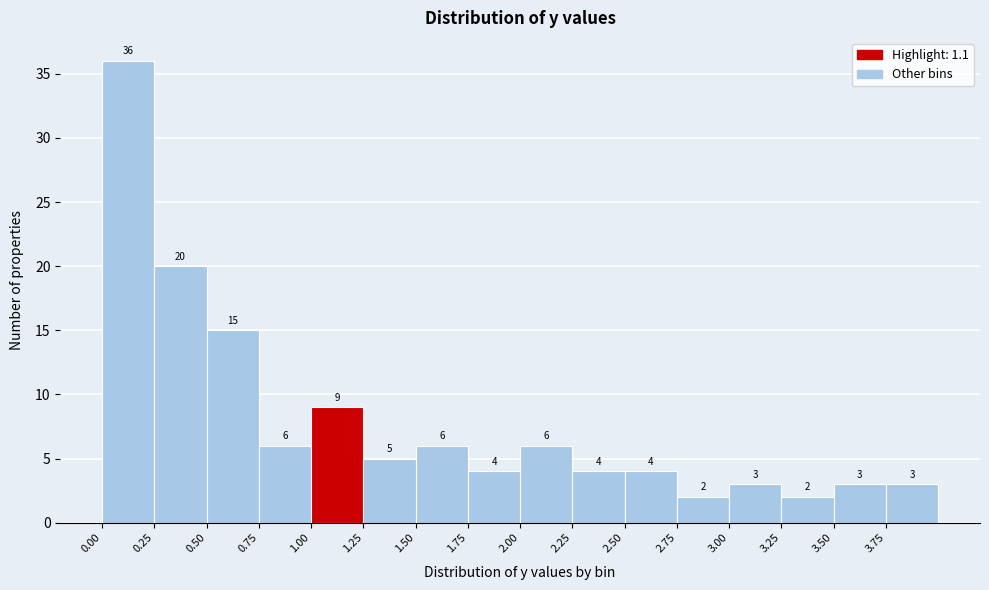

Over which range of the x-axis is the bar tallest?

0.00 to 0.25